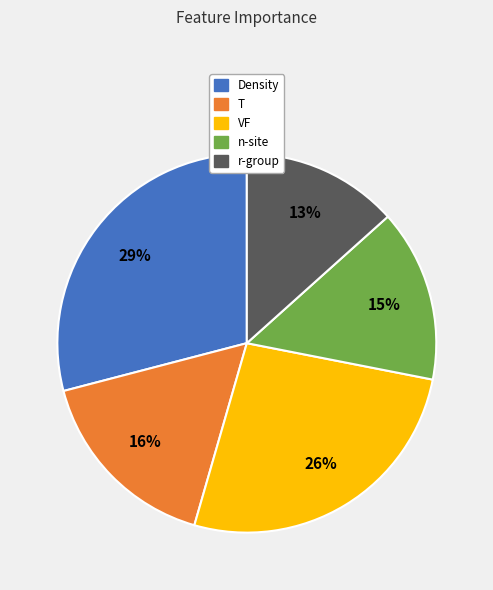

Which has a higher value, r-group or VF?

VF